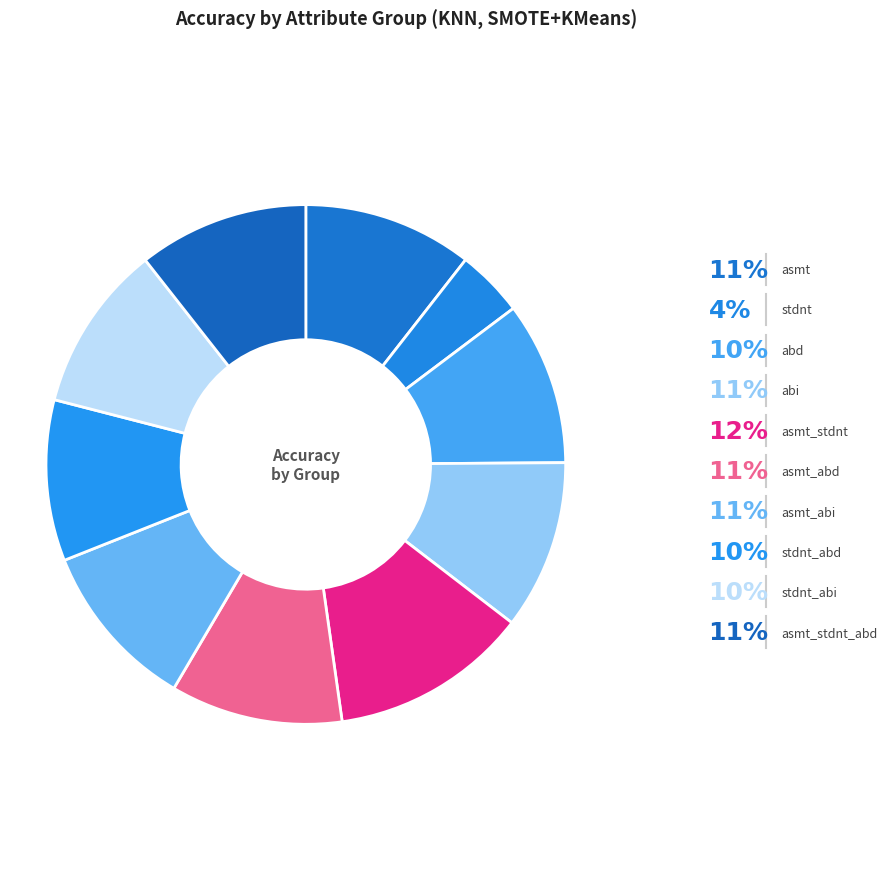

The asmt_abd slice represents 11% of the pie. True or false?

True